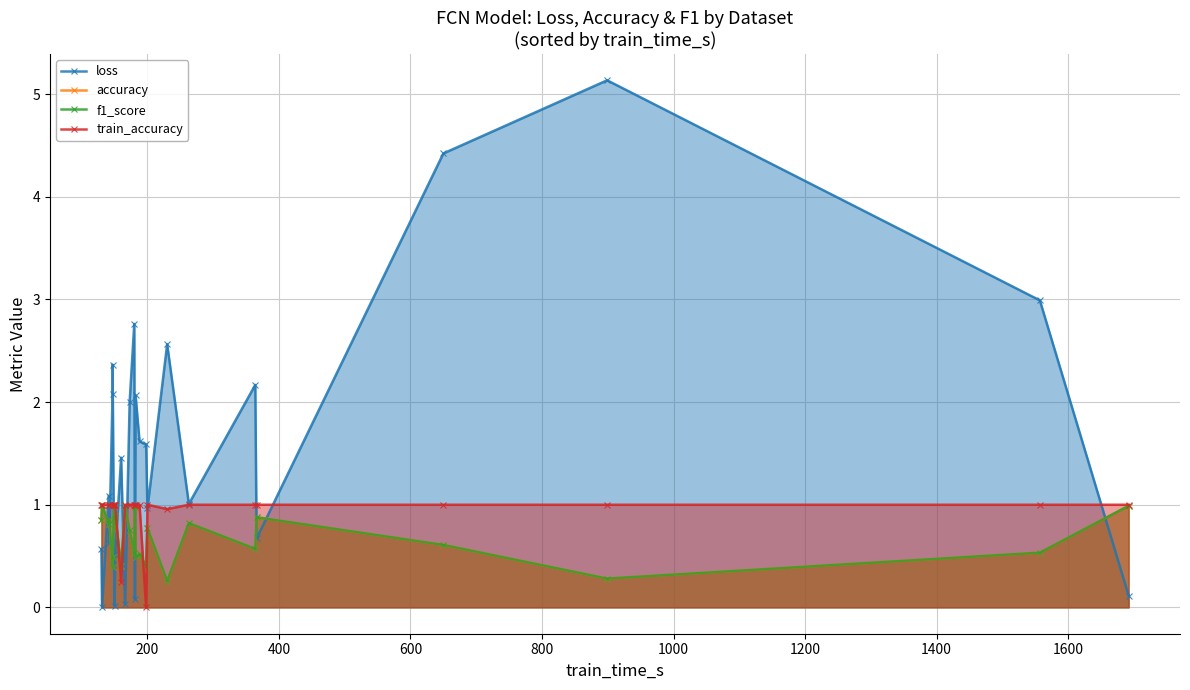

What is the difference between the maximum and minimum values in the accuracy series?

0.7